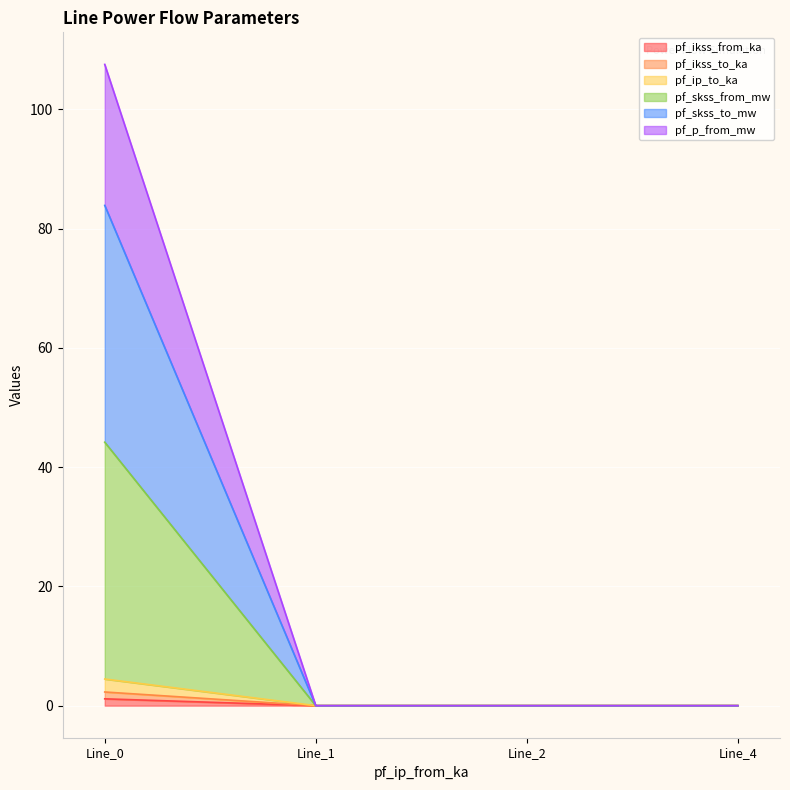

Which category has the highest value in the pf_p_from_mw series?

Line_0